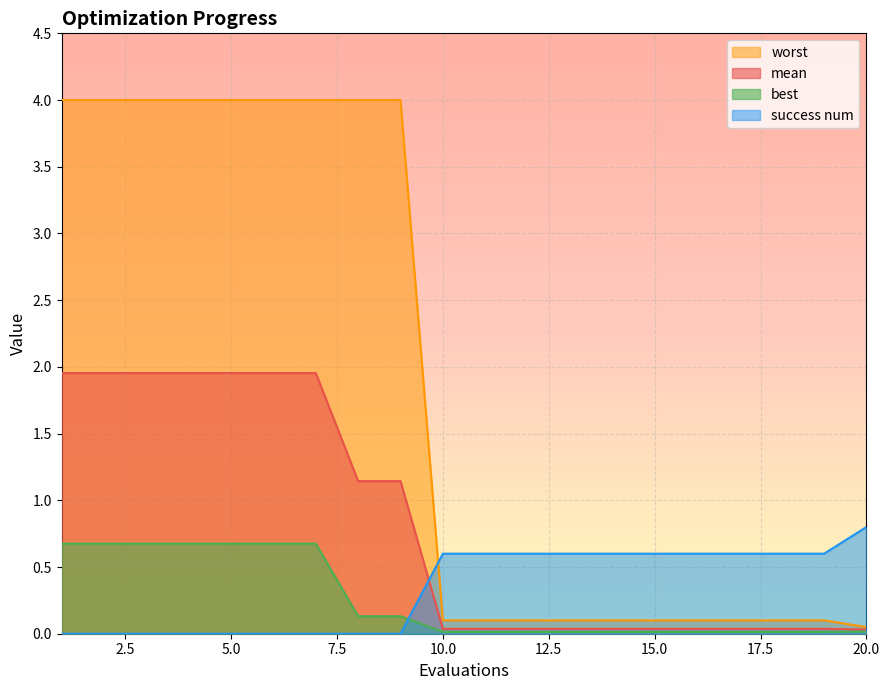

Reading left to right, transcribe all the data shown in this chart.

mean: 1=2.0	2=2.0	3=2.0	4=2.0	5=2.0	6=2.0	7=2.0	8=1.1	9=1.1	10=0.0	11=0.0	12=0.0	13=0.0	14=0.0	15=0.0	16=0.0	17=0.0	18=0.0	19=0.0	20=0.0
best: 1=0.7	2=0.7	3=0.7	4=0.7	5=0.7	6=0.7	7=0.7	8=0.1	9=0.1	10=0.0	11=0.0	12=0.0	13=0.0	14=0.0	15=0.0	16=0.0	17=0.0	18=0.0	19=0.0	20=0.0
worst: 1=4.0	2=4.0	3=4.0	4=4.0	5=4.0	6=4.0	7=4.0	8=4.0	9=4.0	10=0.1	11=0.1	12=0.1	13=0.1	14=0.1	15=0.1	16=0.1	17=0.1	18=0.1	19=0.1	20=0.0
success num: 1=0.0	2=0.0	3=0.0	4=0.0	5=0.0	6=0.0	7=0.0	8=0.0	9=0.0	10=0.6	11=0.6	12=0.6	13=0.6	14=0.6	15=0.6	16=0.6	17=0.6	18=0.6	19=0.6	20=0.8